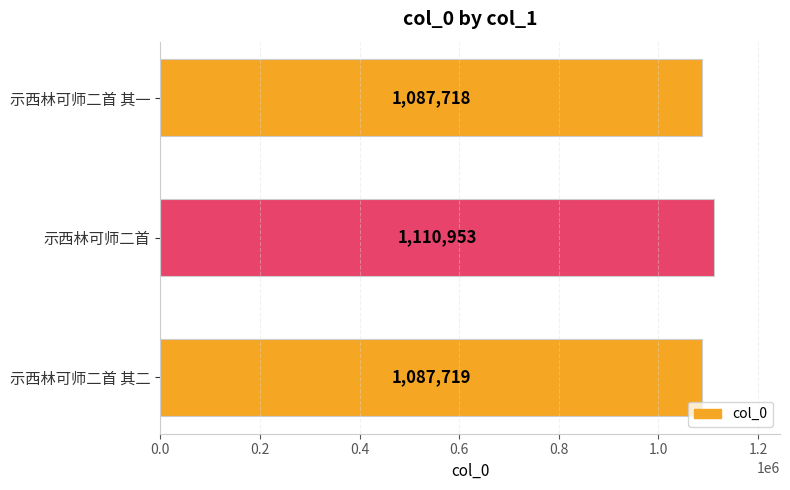

Is it true that the value at 示西林可师二首 其二 is 293585?

False